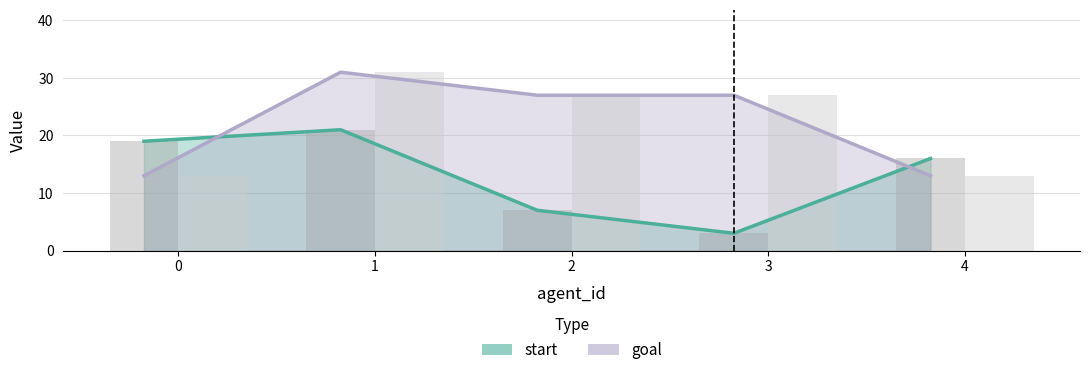

The goal series shows 27 at 3. True or false?

True